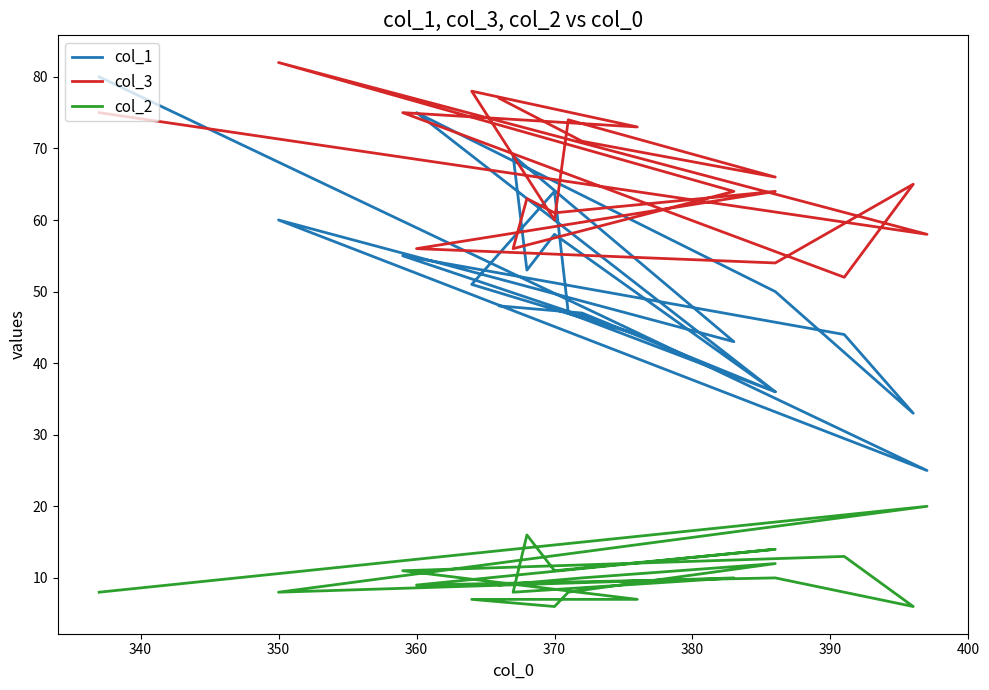

Reading left to right, extract all data points from this chart.

col_1: 80	25	60	43	69	53	58	36	75	50	33	44	55	44	51	64	47	36	47	48
col_3: 75	58	82	64	56	63	61	64	56	54	65	52	75	73	78	60	74	66	71	77
col_2: 8	20	8	10	8	16	11	14	9	10	6	13	11	7	7	6	8	12	10	9